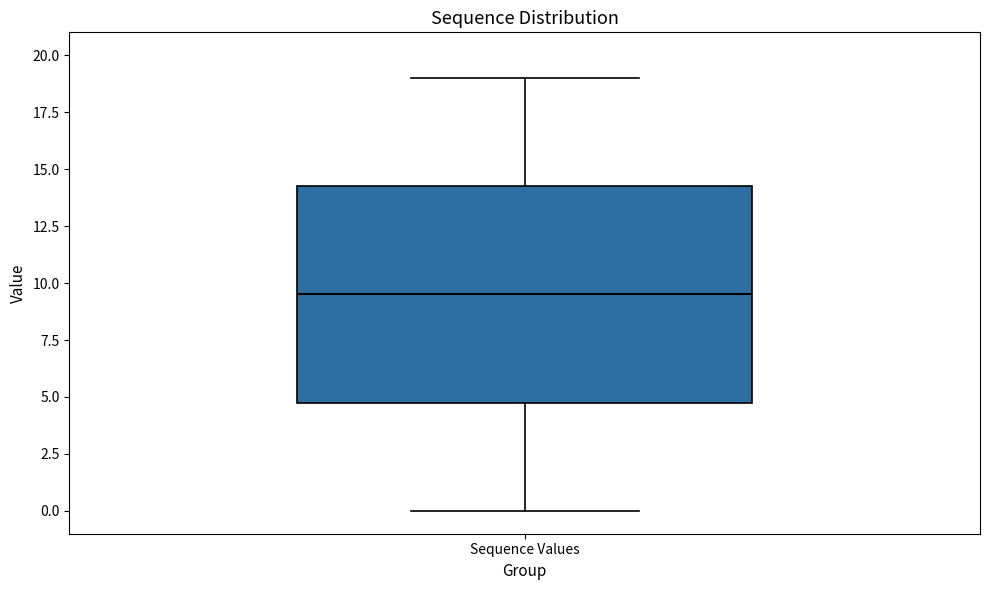

Transcribe this box plot: give where the median line is, the range the box spans, and where the two whiskers end, as read against the y-axis. The values are not printed on the chart, so give them approximately, as read against the axis.

median 9.5, box 5.0 to 14.5, whiskers 0.0 to 19.0